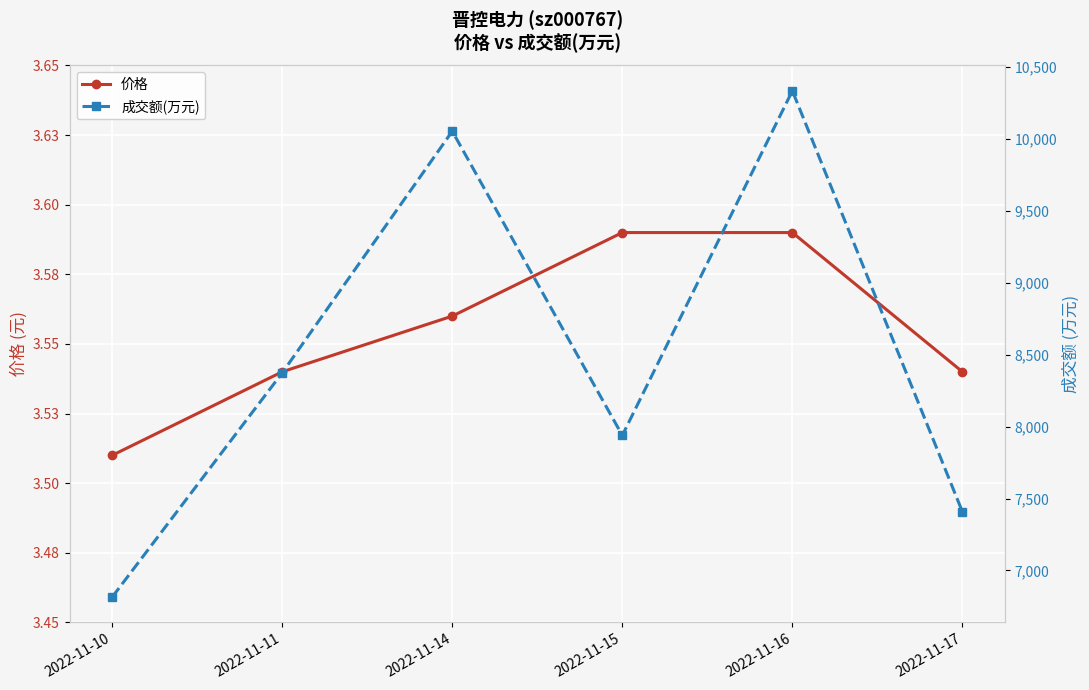

The 价格 series shows 3.5 at 2022-11-11. True or false?

True